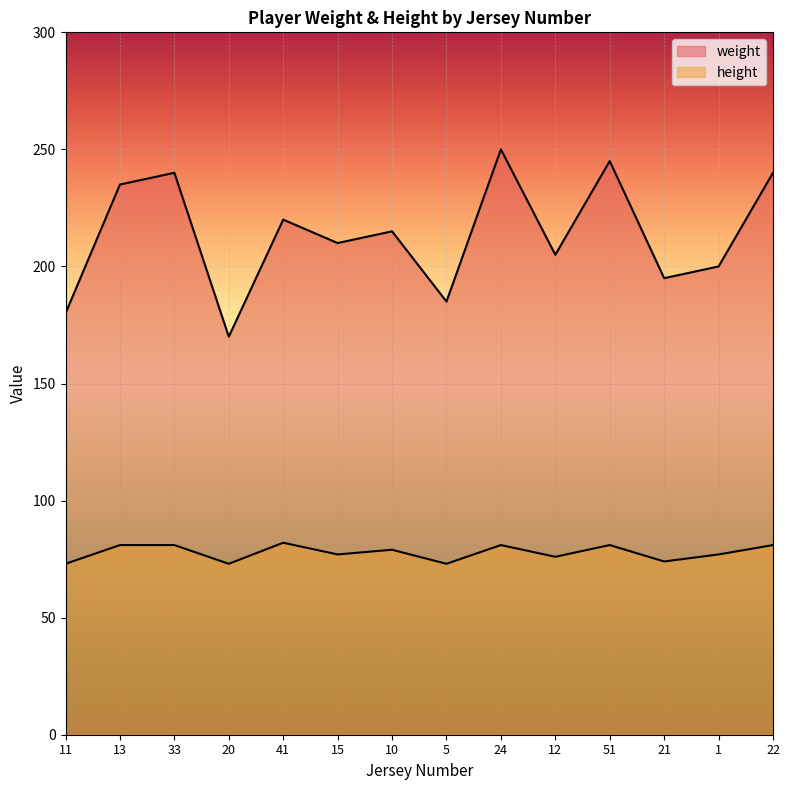

What is the total value across all series at 33?

321